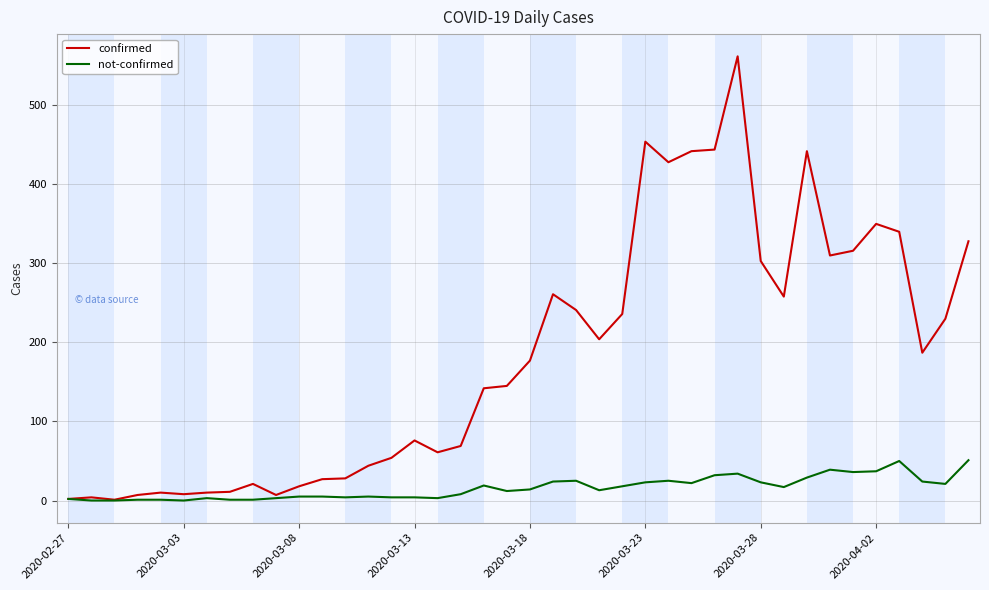

What is the lowest value of the confirmed series?

1